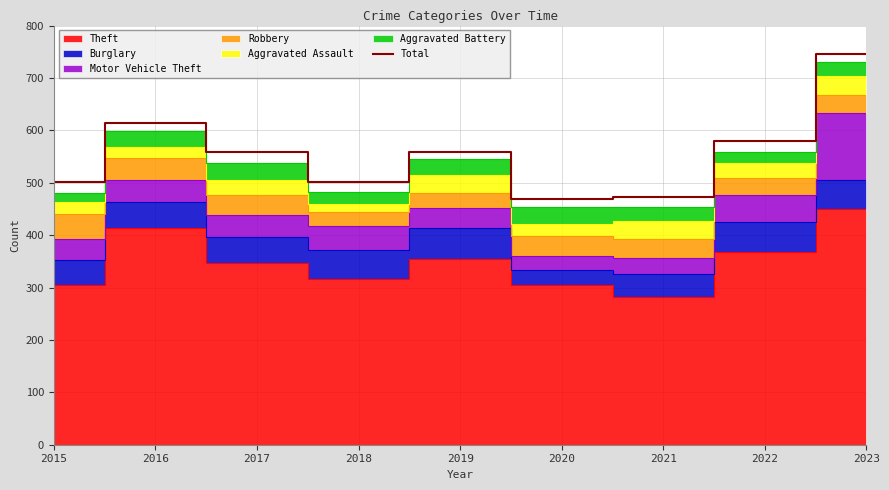

Which category has the highest value in the Total series?

2023